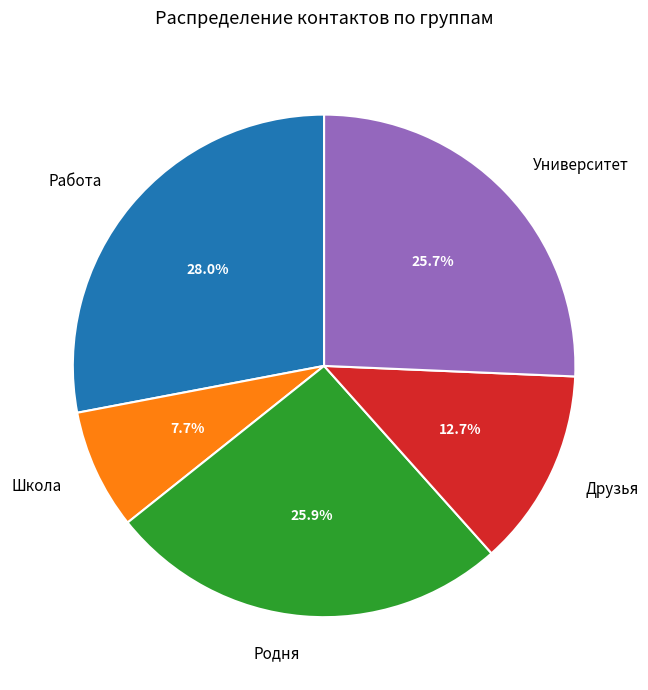

Is there a majority slice in this chart?

No